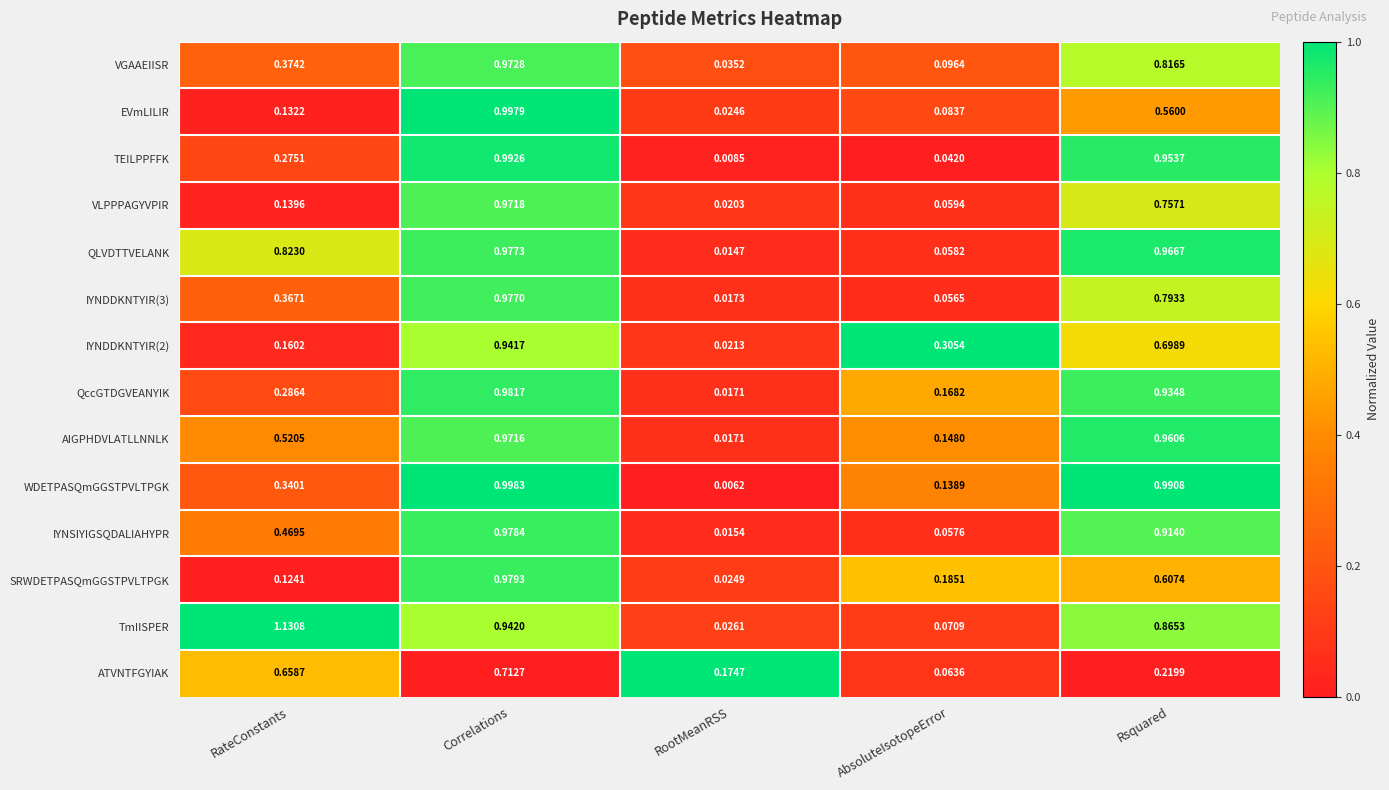

Which category has the lowest value in the TmIISPER series?

RootMeanRSS